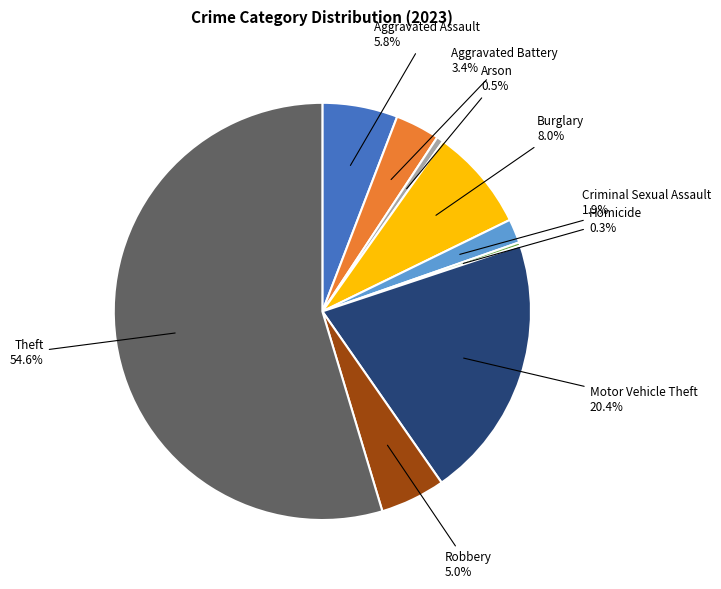

Does any single category account for the majority?

Yes